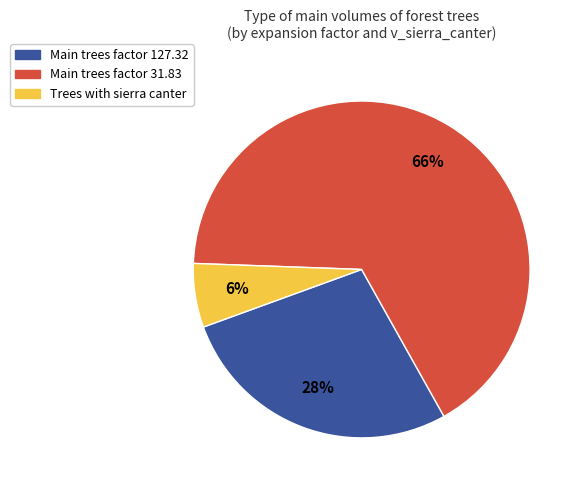

To the nearest percent, what is the difference between the largest and smallest slice percentages?

60%